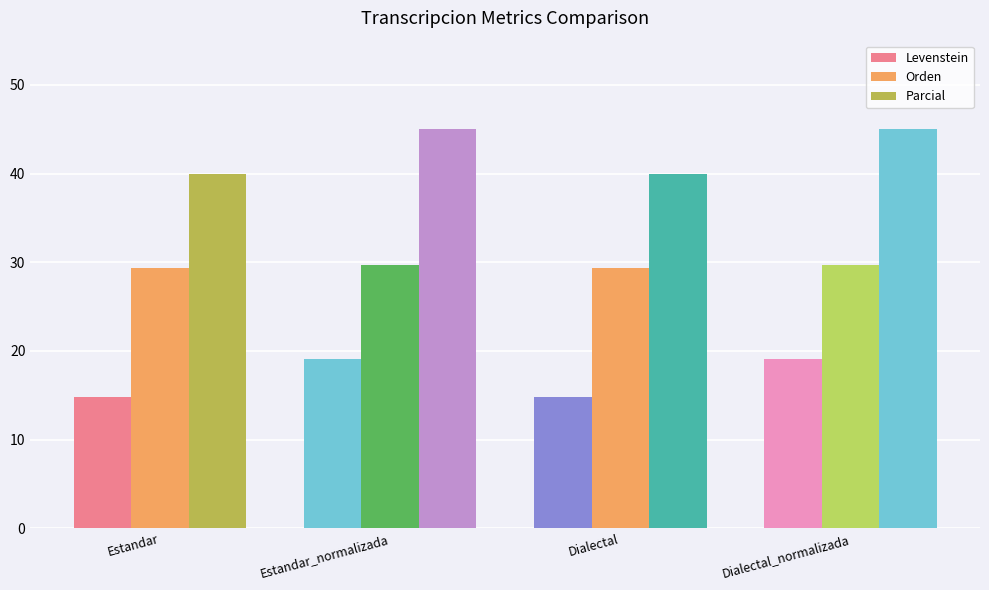

What is the label of the 1st bar from the right?

Dialectal_normalizada